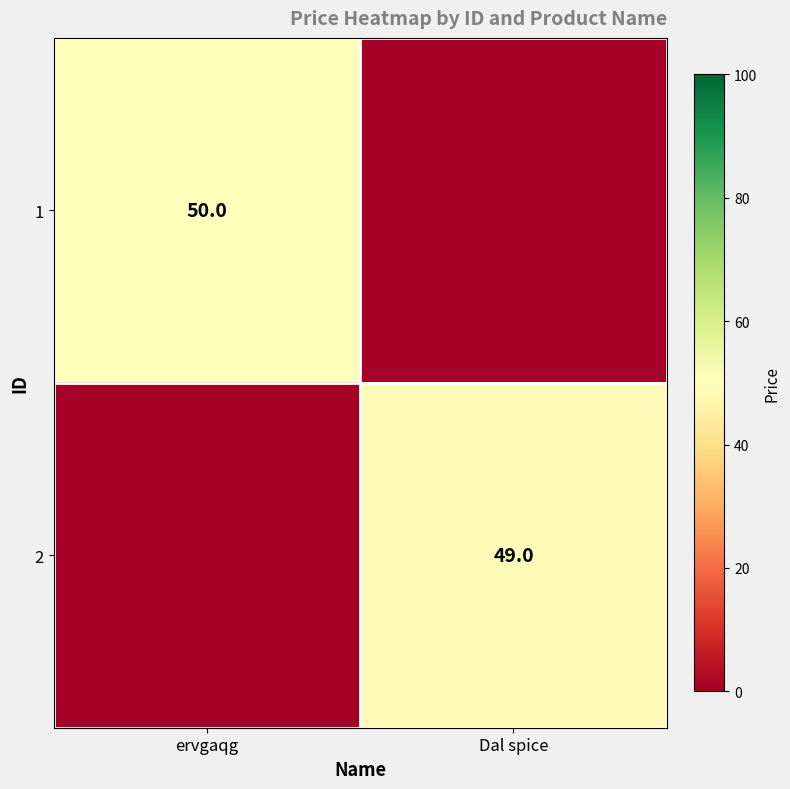

True or false: 2 has a value of 84 at Dal spice.

False